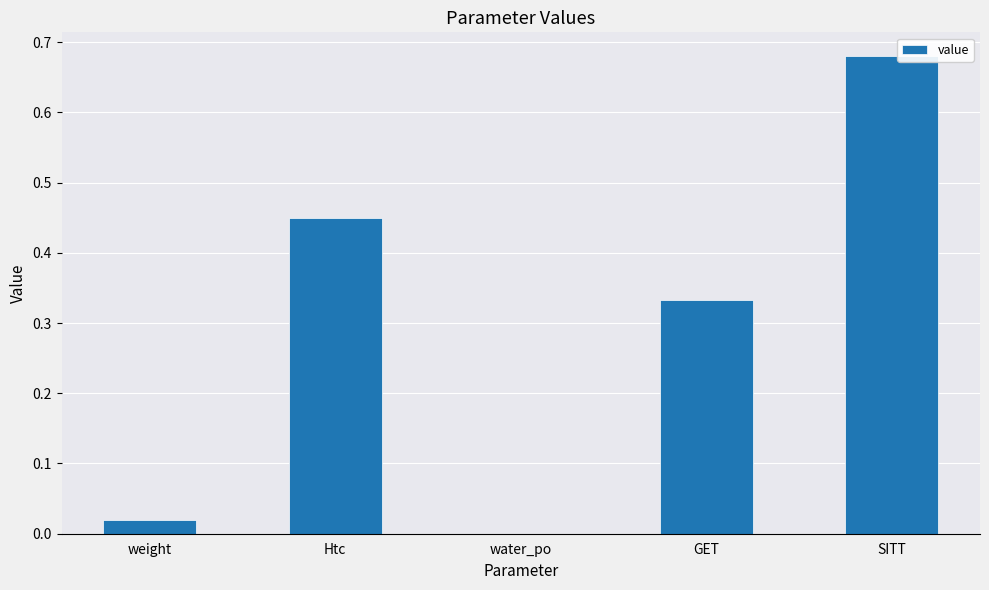

The value at GET is 0.2. True or false?

False